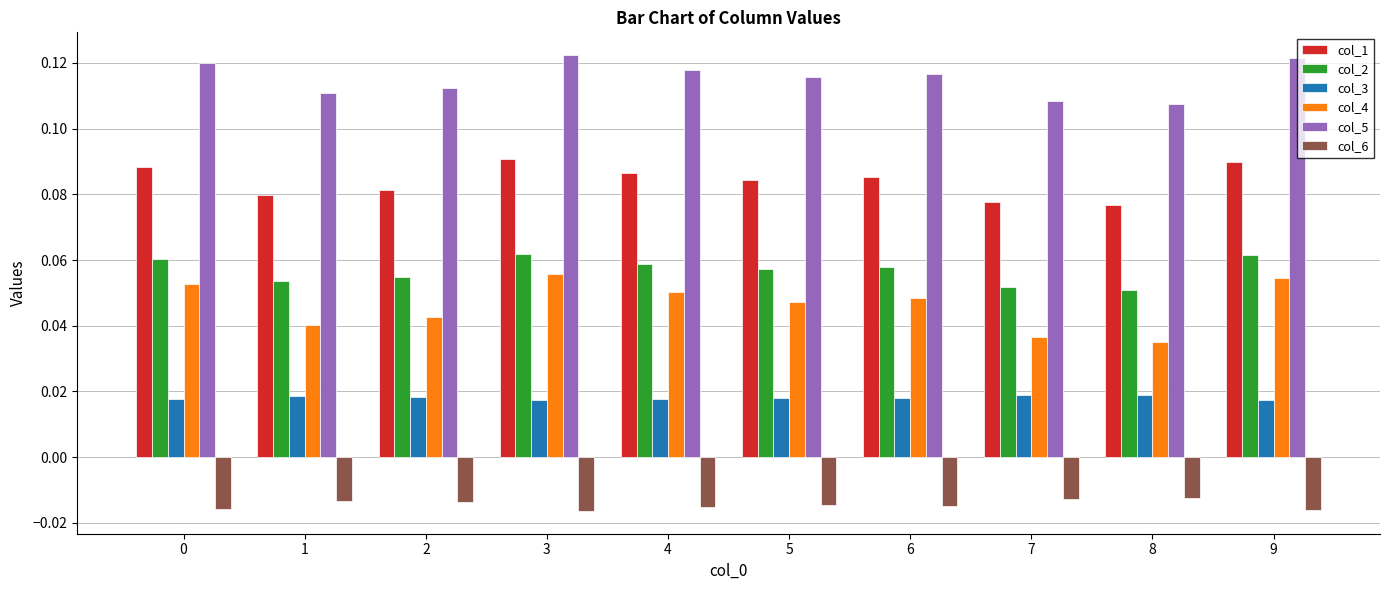

What is the total value across all series at 2?

0.3